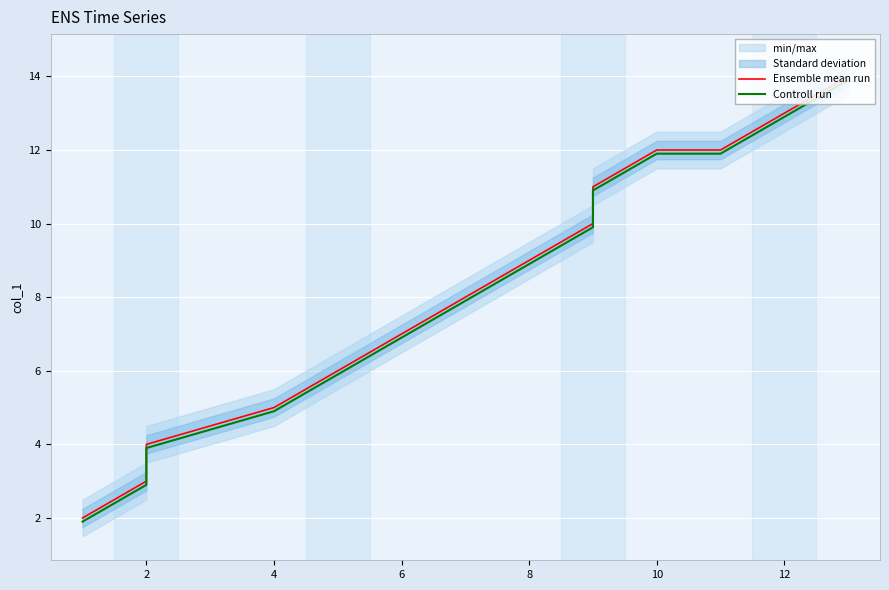

What is the label of the 9th point from the left?

8